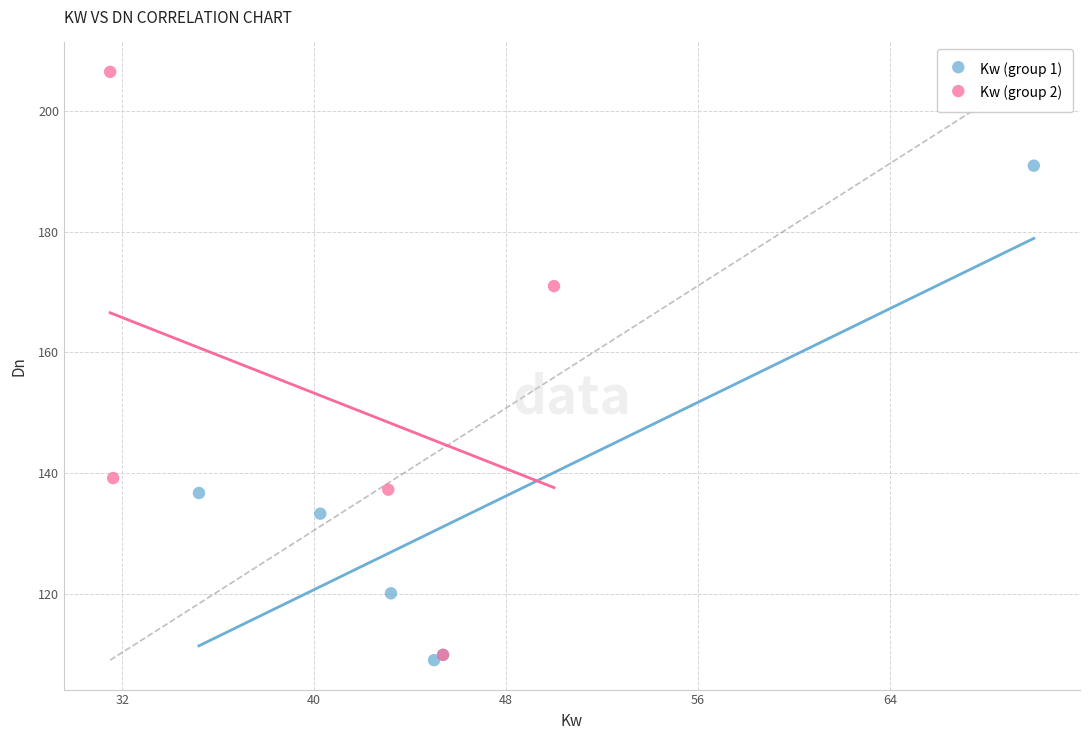

Which series contains the highest Y value?

Kw (group 2)